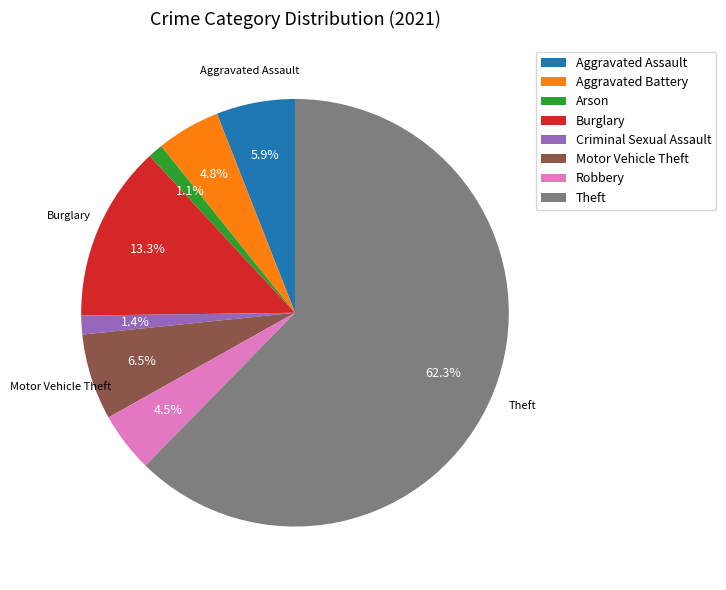

How much of the chart is everything except Motor Vehicle Theft?

93.5%